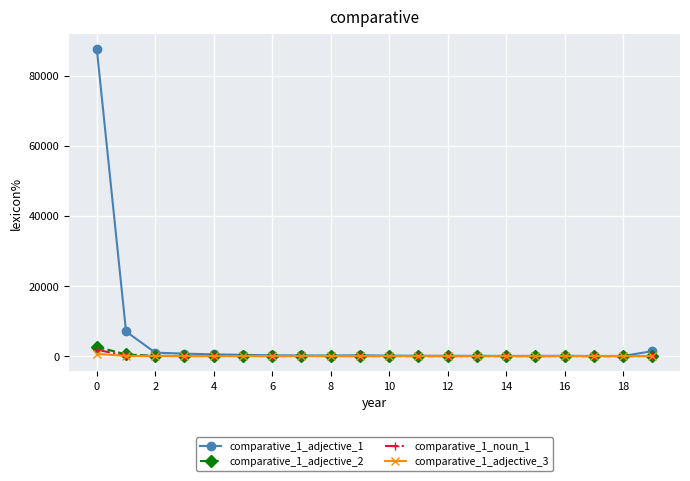

Count the number of data series in this chart.

4